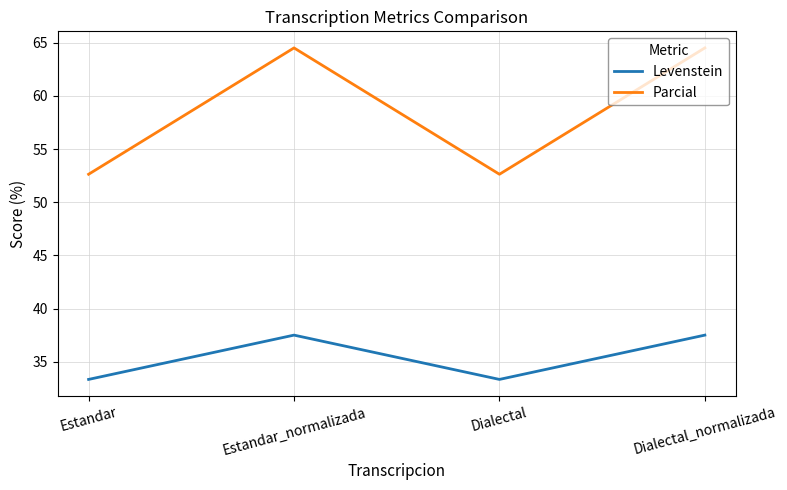

What position from the right is Dialectal_normalizada?

1